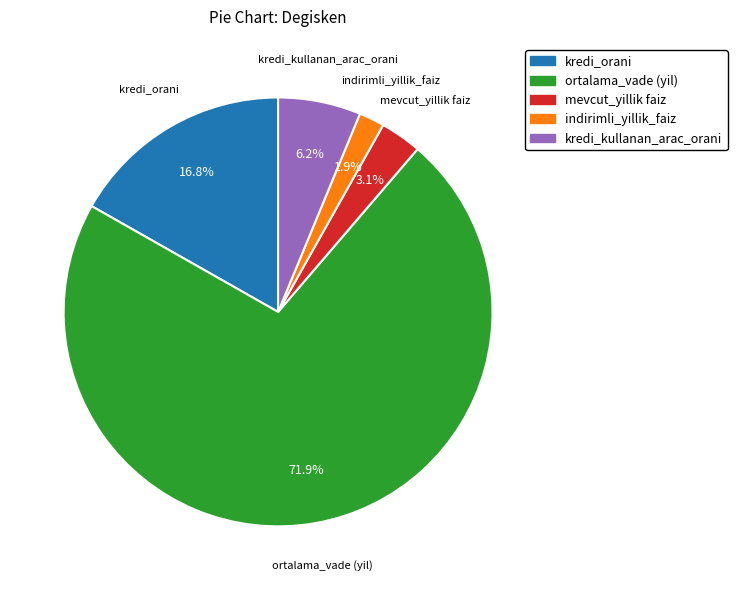

Does any single category account for the majority?

Yes